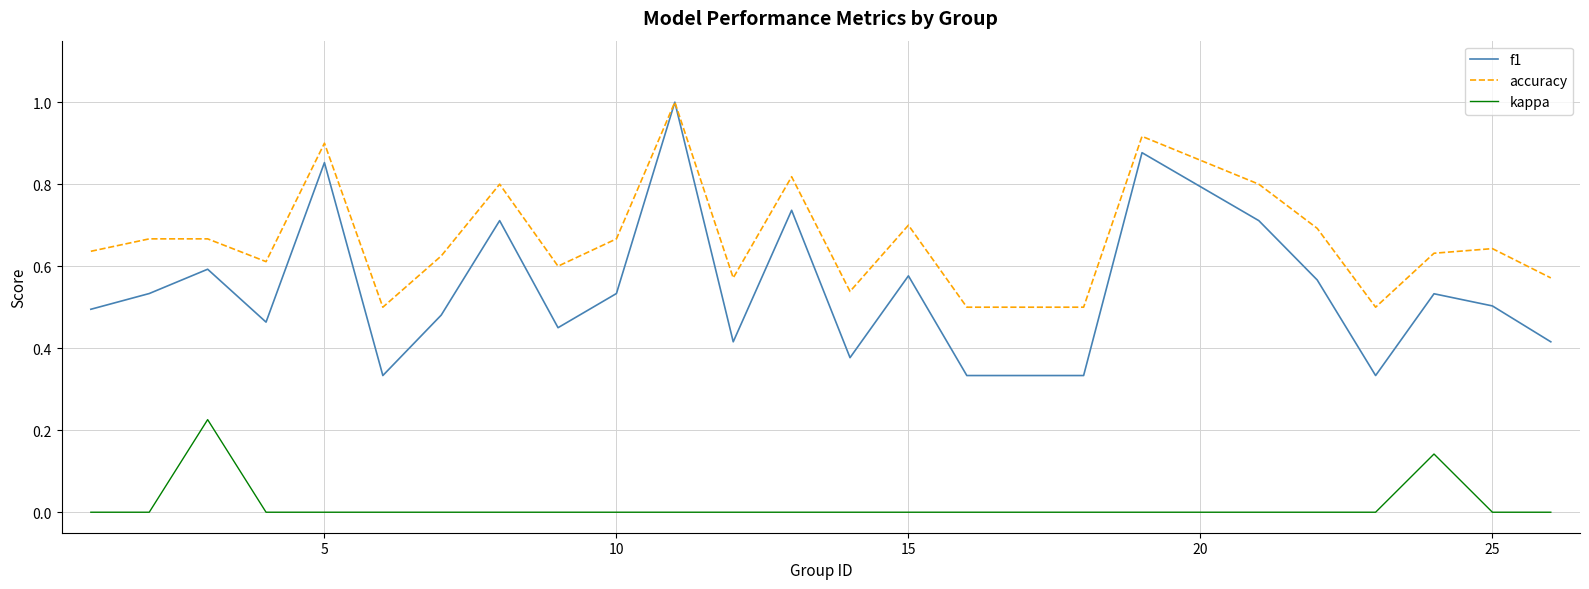

Rank the series by their average value, from highest to lowest.

accuracy, f1, kappa